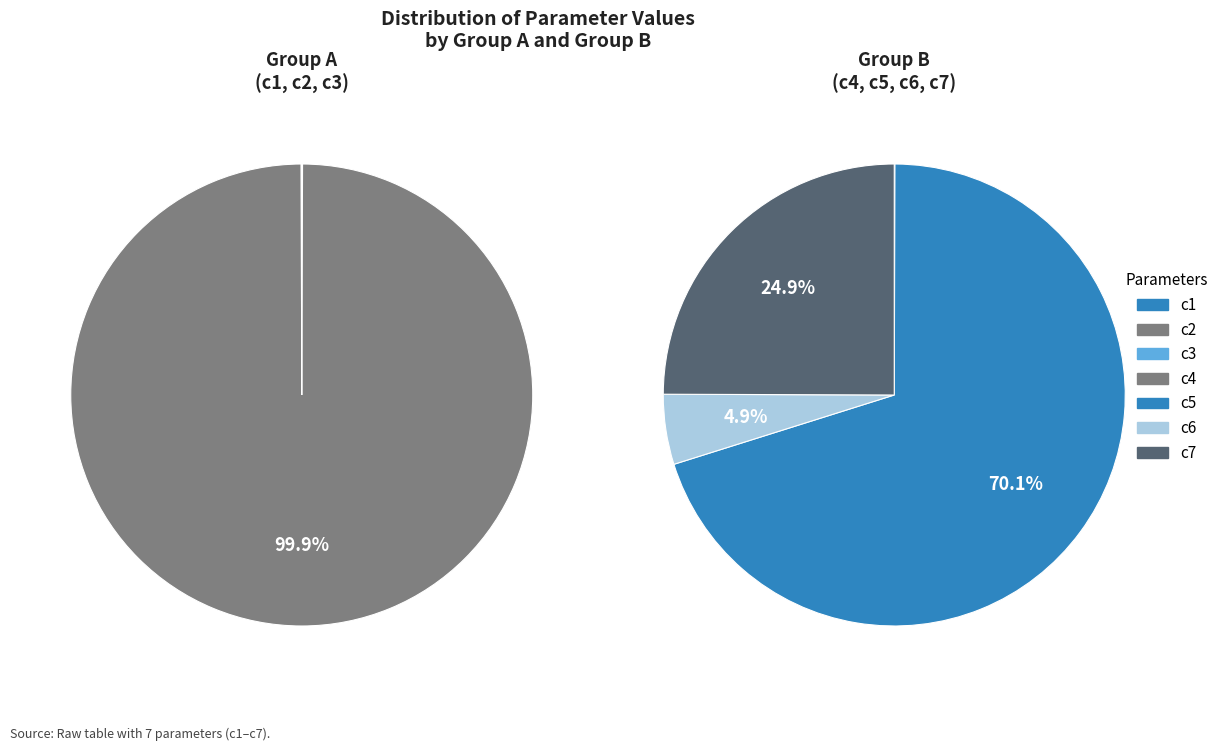

Count the number of slices in the pie.

7